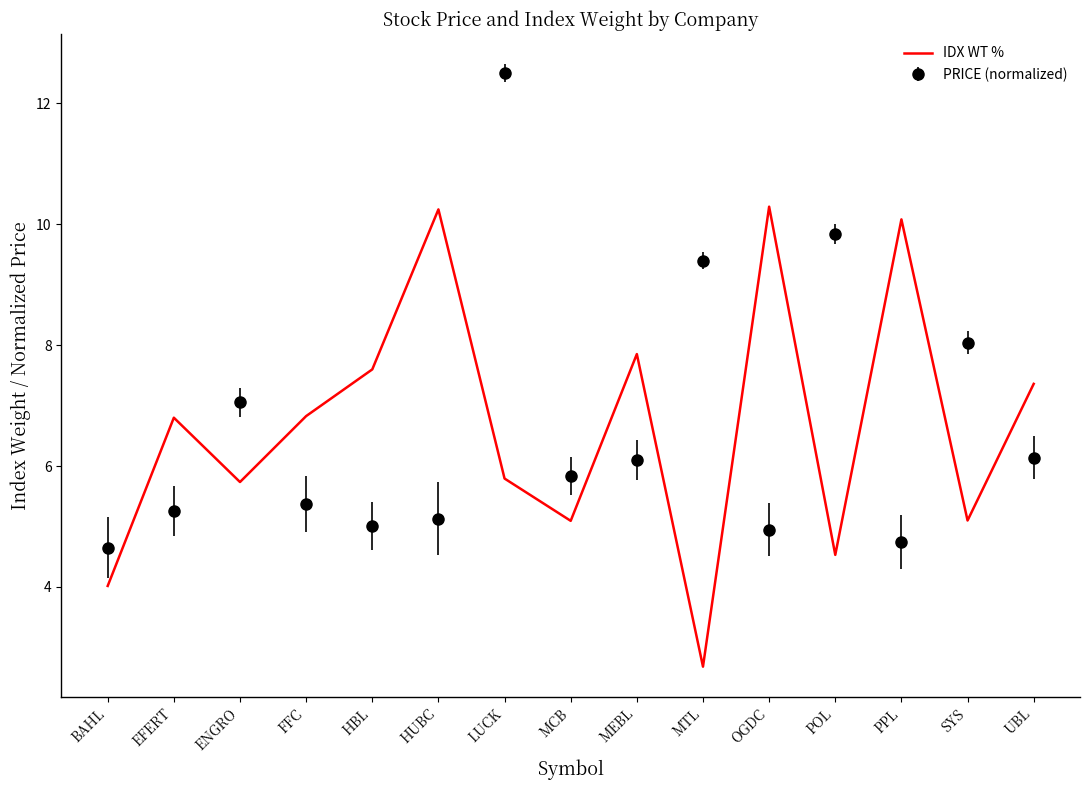

True or false: PRICE (normalized) has a value of 7.7 at HBL.

False